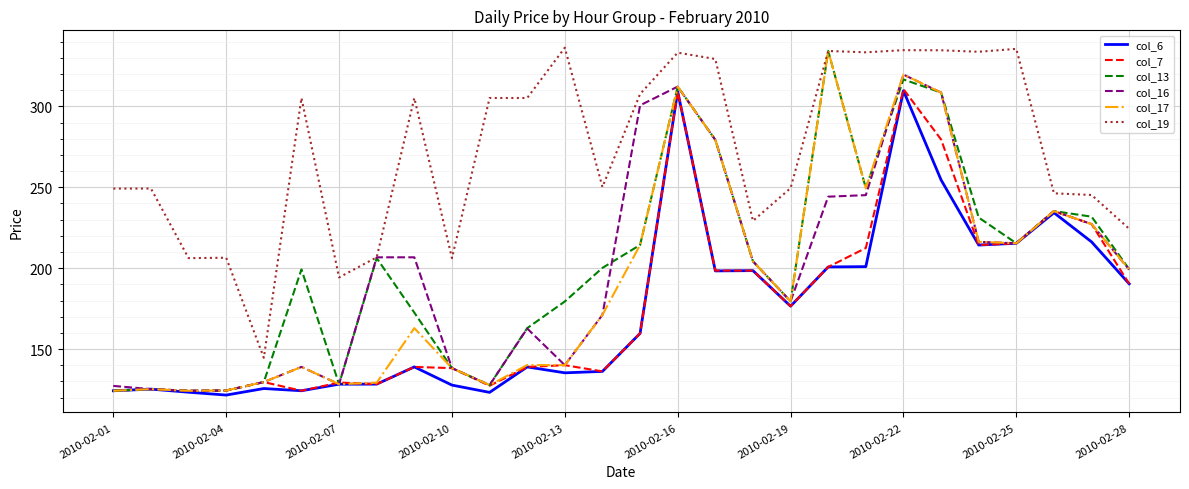

What is the minimum value for col_7?

124.2